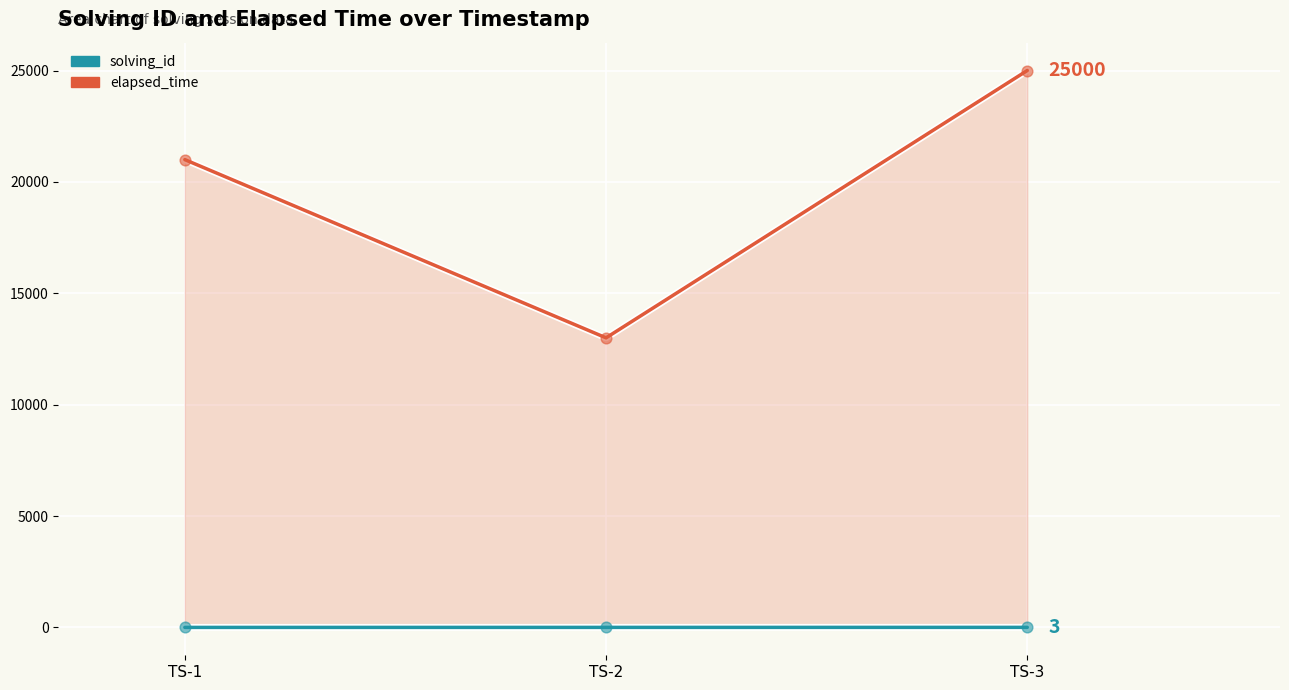

At which category is the sum across all series the highest?

TS-3